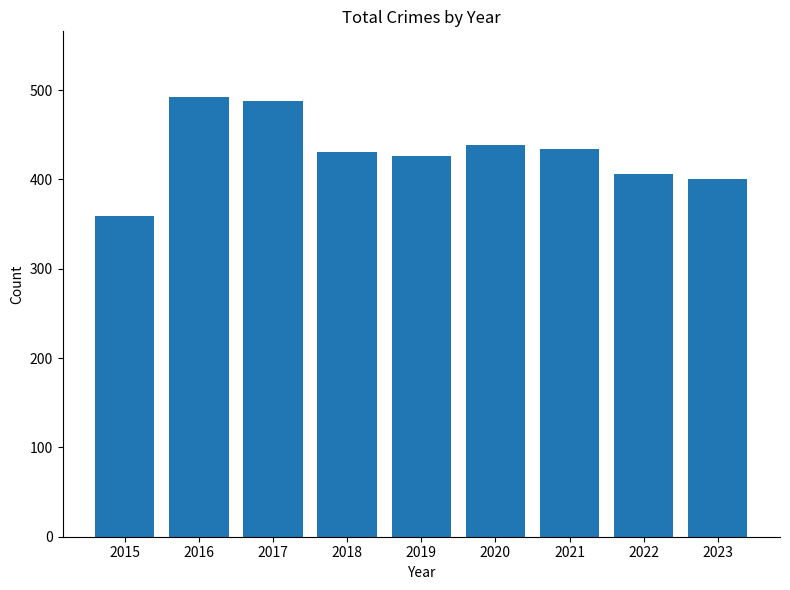

Are the bars grouped side by side (vs. stacked)?

No